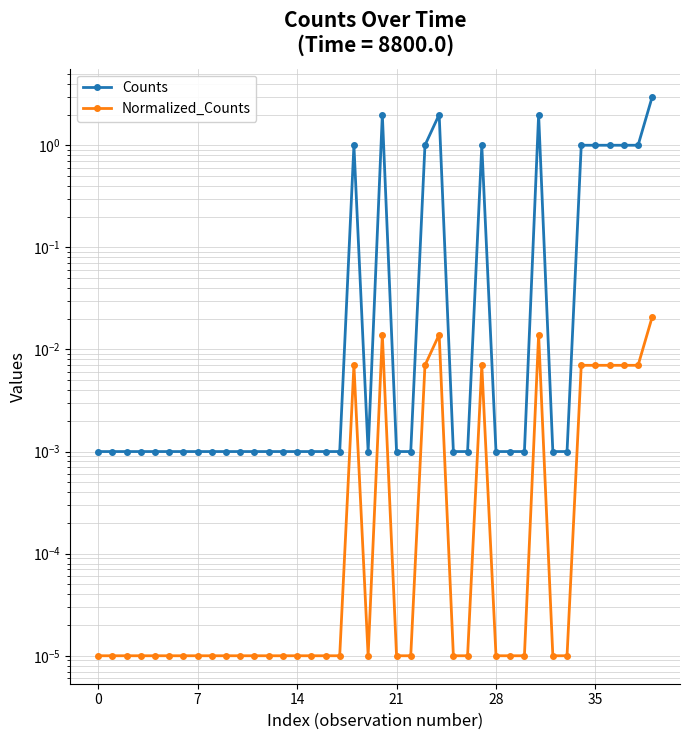

True or false: Counts and Normalized_Counts intersect in this chart.

False